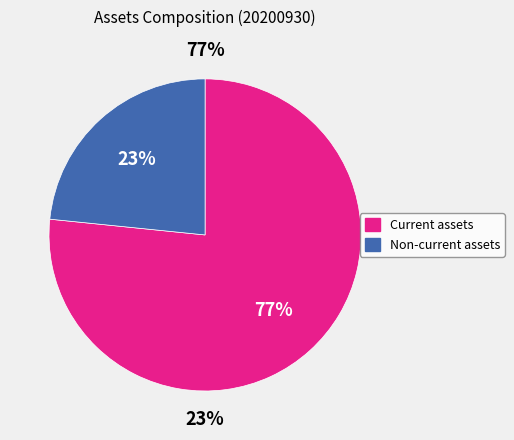

Rank the categories by value from lowest to highest.

Non-current assets, Current assets